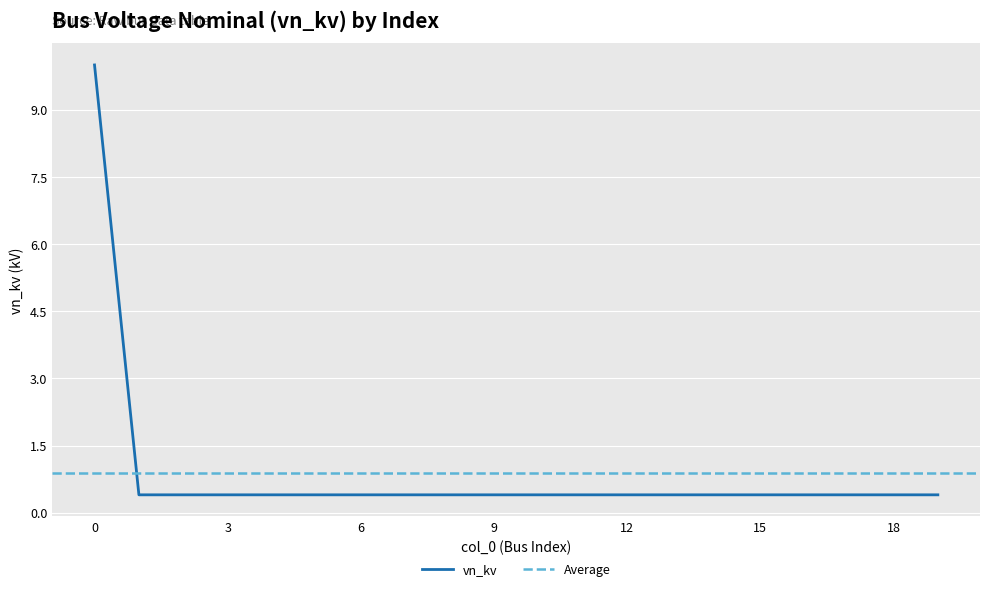

What is the average value?

0.9